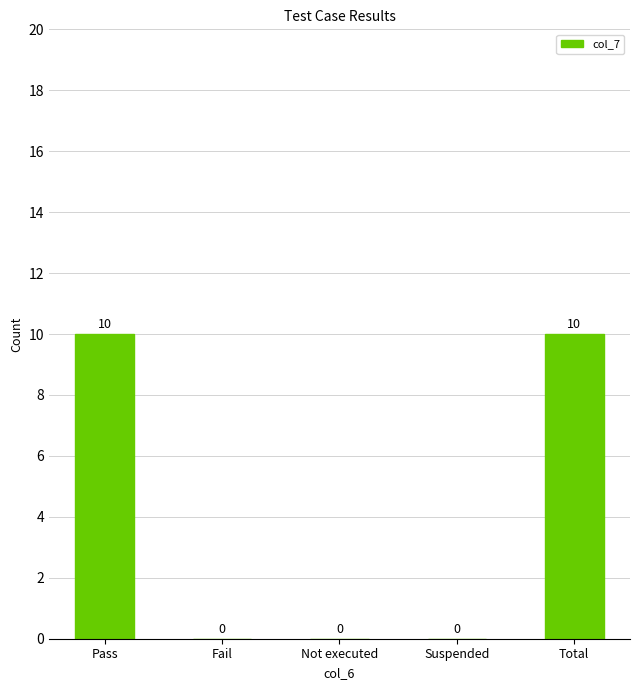

True or false: the data shows 5 at Suspended.

False